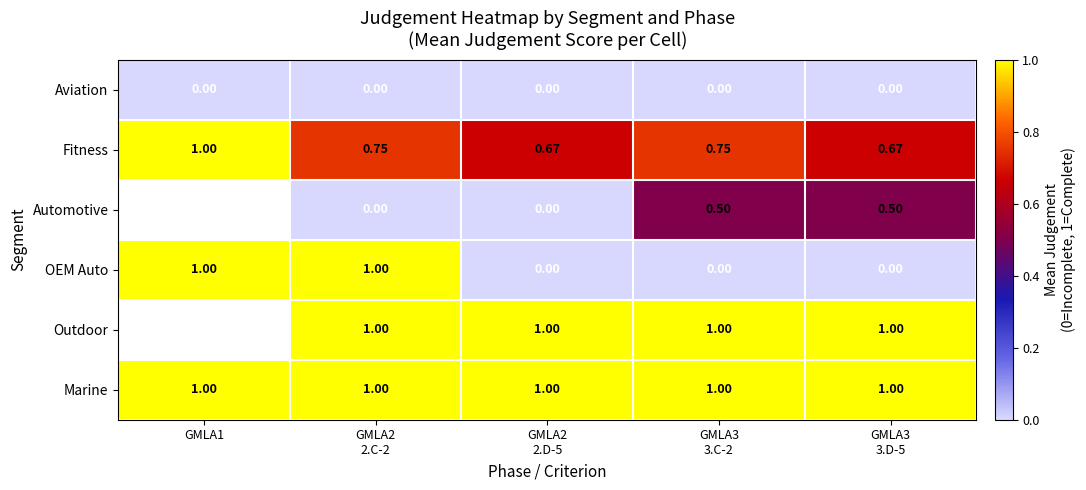

Between GMLA3
3.C-2 and GMLA3
3.D-5, which is larger?

GMLA3
3.C-2